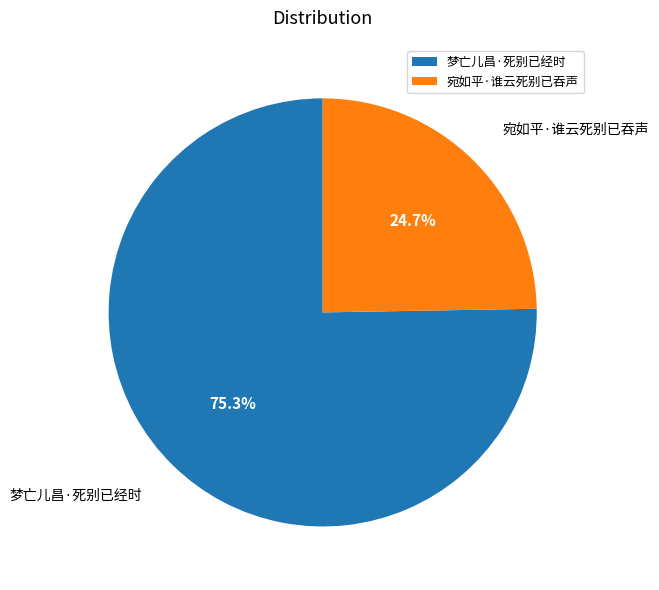

To the nearest percent, what percentage of the pie is 宛如平·谁云死别已吞声?

25%